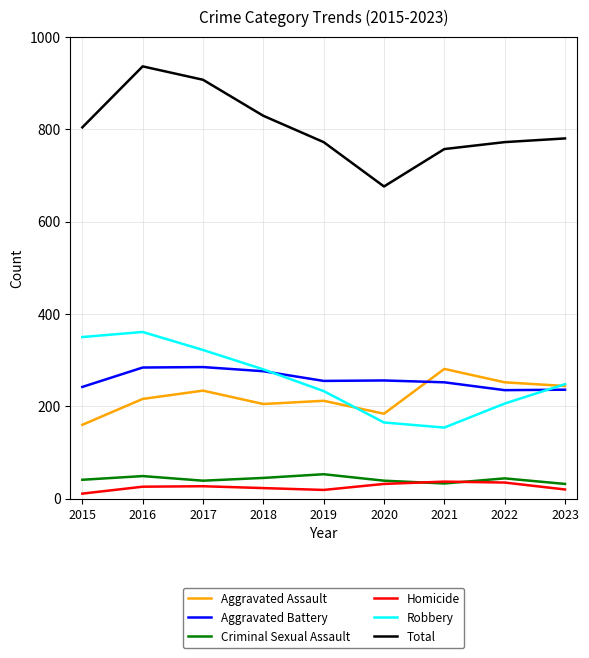

Which category has the highest value in the Robbery series?

2016